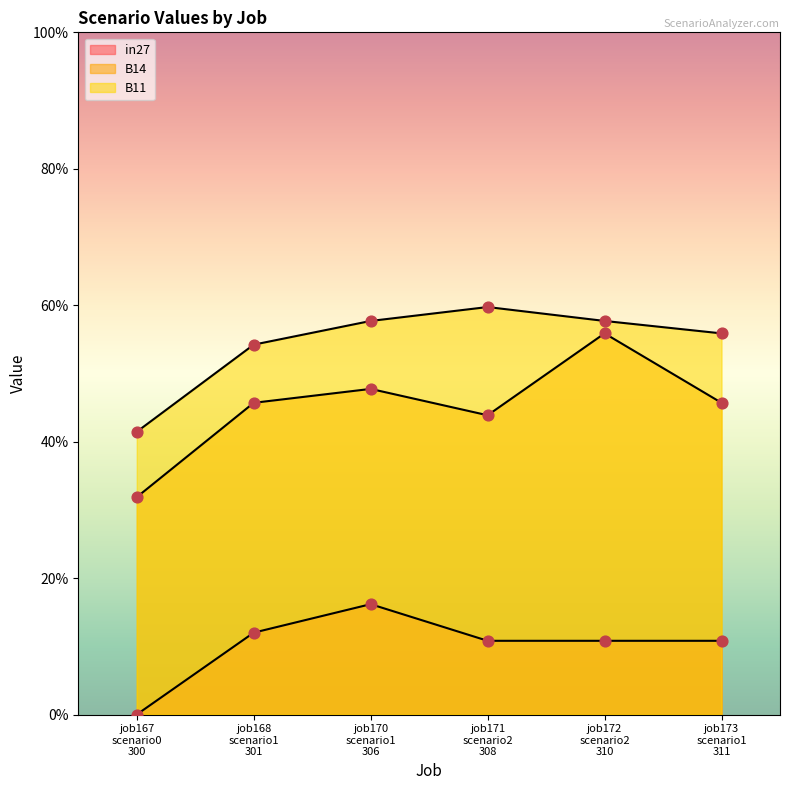

Is the value of B11 at job170 scenario1 306 greater than the value of in27 at job172 scenario2 310?

Yes